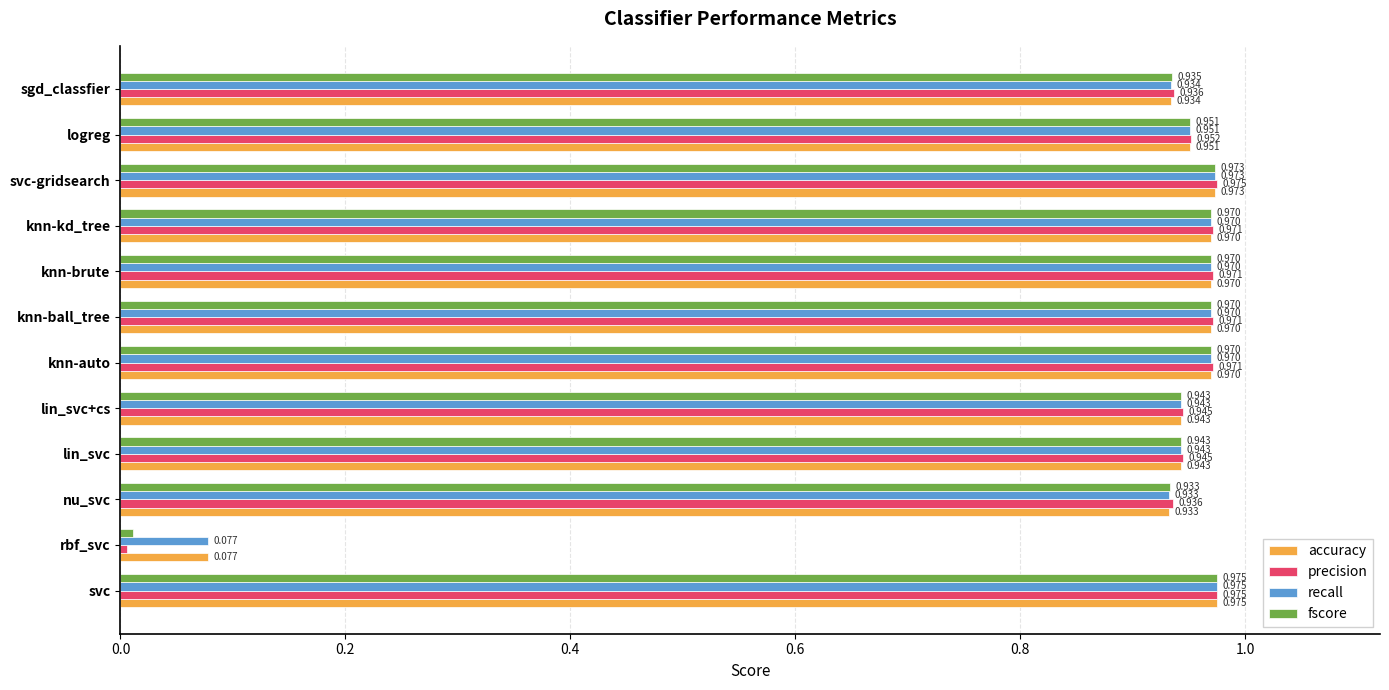

At which label is fscore closest to 0?

rbf_svc